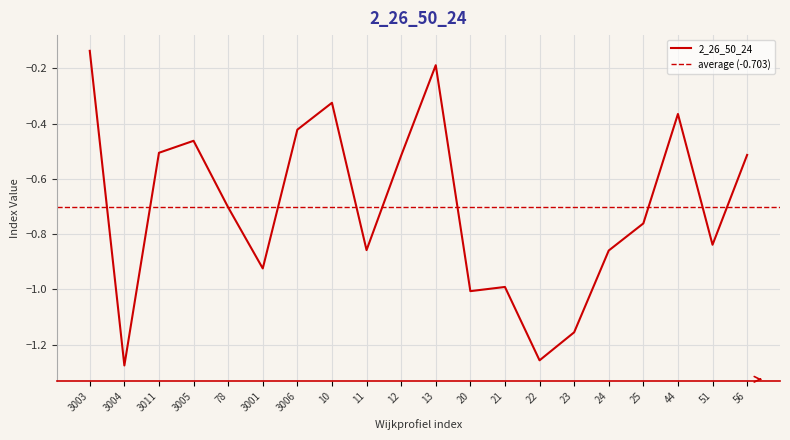

What is the sum of the values at 3004 and 3001?

-2.2